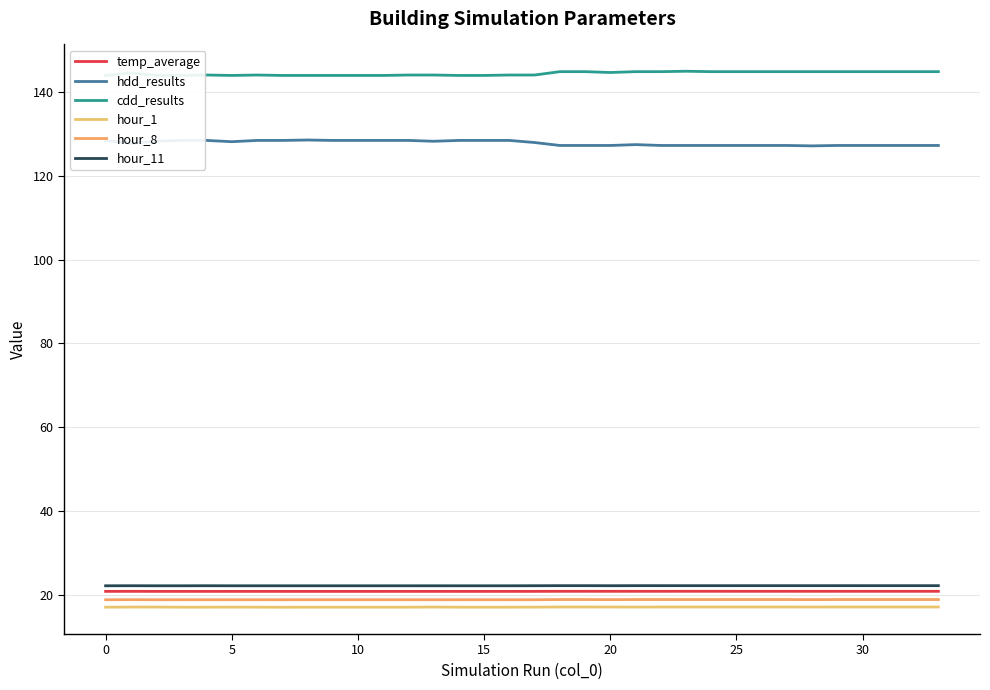

Which category has the highest value across all series?

23